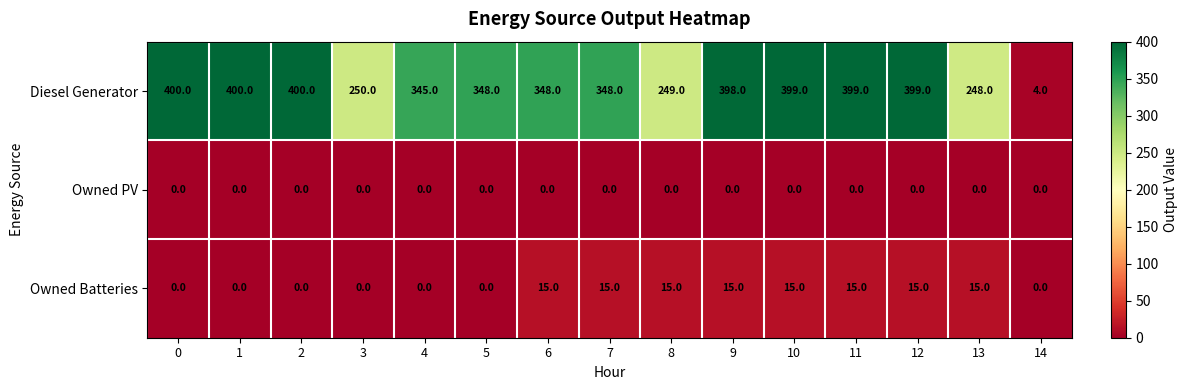

List the series in order of their peak value, lowest first.

Owned PV, Owned Batteries, Diesel Generator